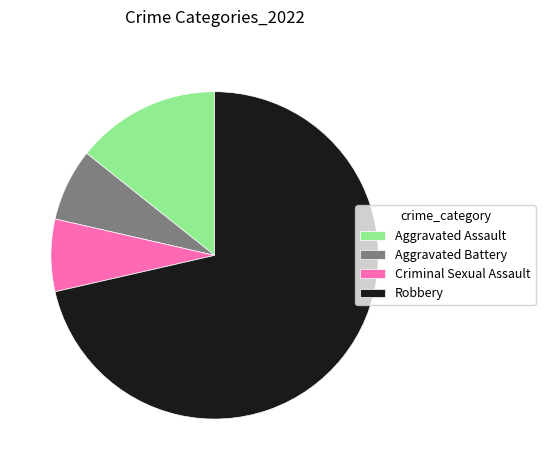

Count the number of slices in the pie.

4